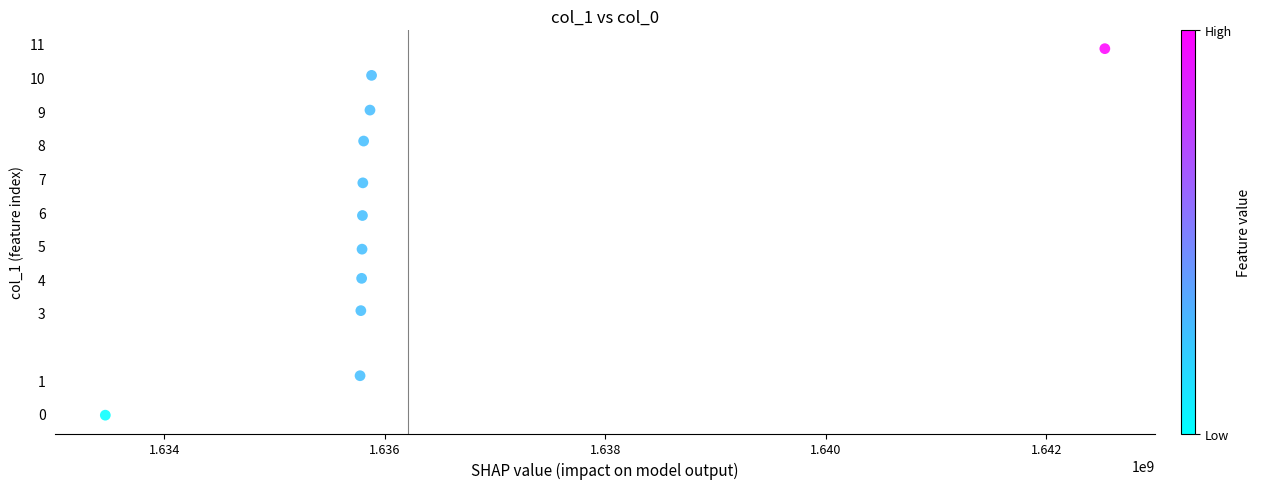

What is the range of Y values (max minus min)?

10.9